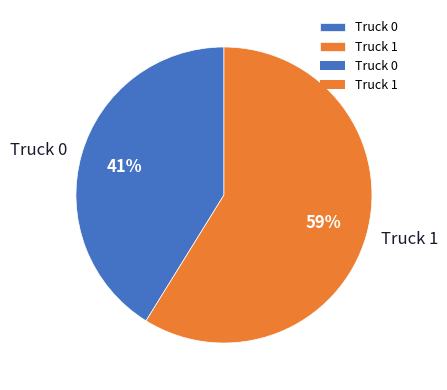

The Truck 0 slice represents 41% of the pie. True or false?

True